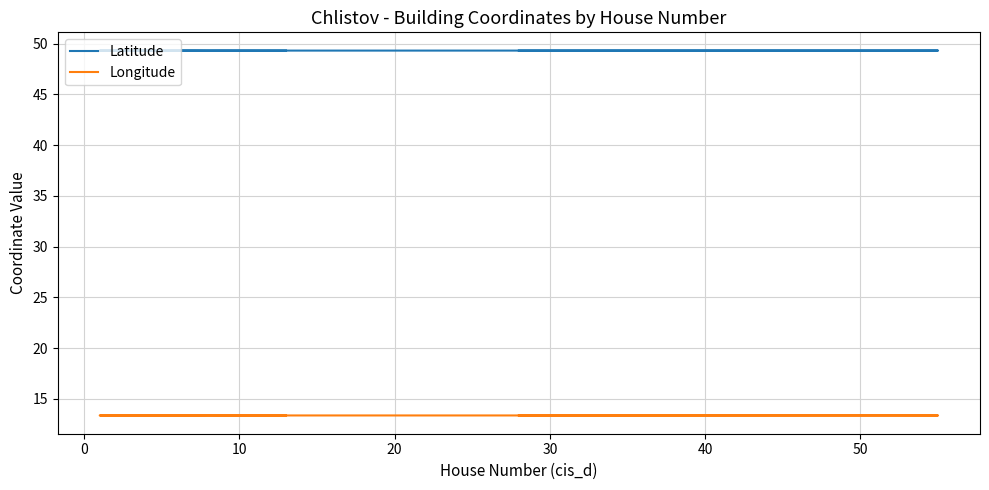

Reading left to right, list all the values displayed in this chart.

Latitude: 49.3	49.3	49.3	49.3	49.3	49.3	49.3	49.3	49.3	49.3	49.3	49.3	49.3	49.3	49.3
Longitude: 13.4	13.4	13.4	13.4	13.4	13.4	13.4	13.4	13.4	13.4	13.4	13.4	13.4	13.4	13.4